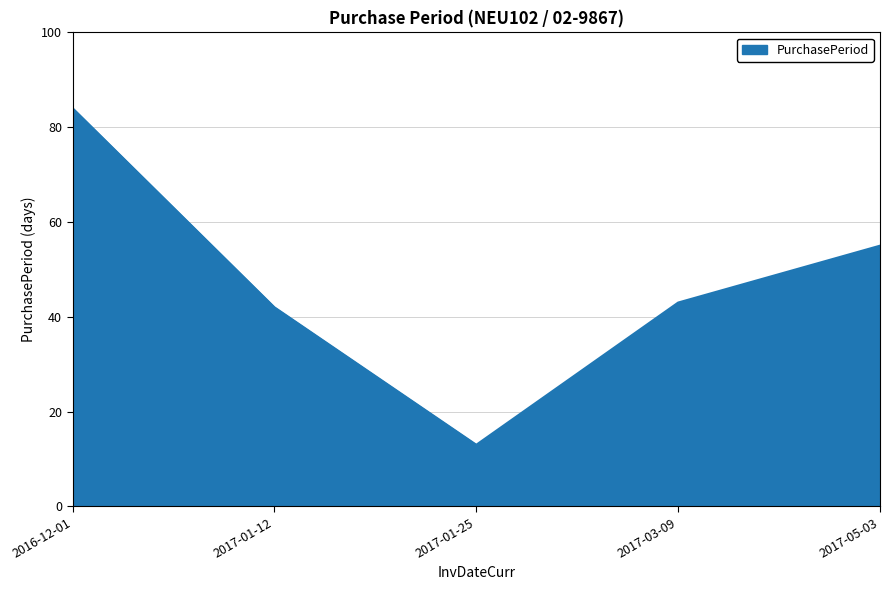

Which has a higher value, 2017-01-25 or 2017-05-03?

2017-05-03